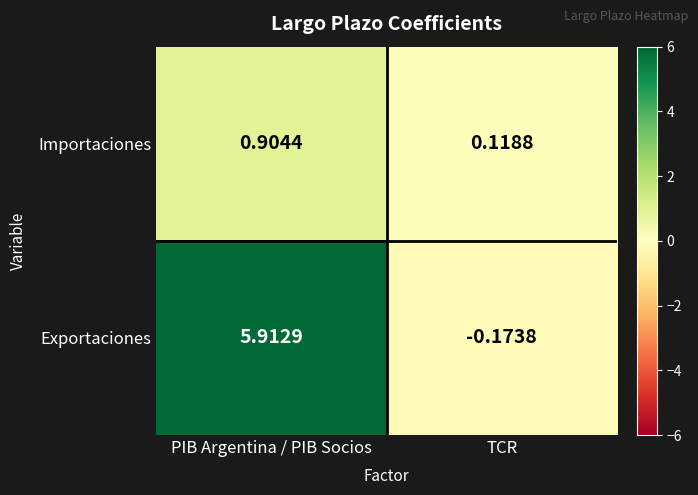

What is the spread (max minus min) of values at TCR?

0.3